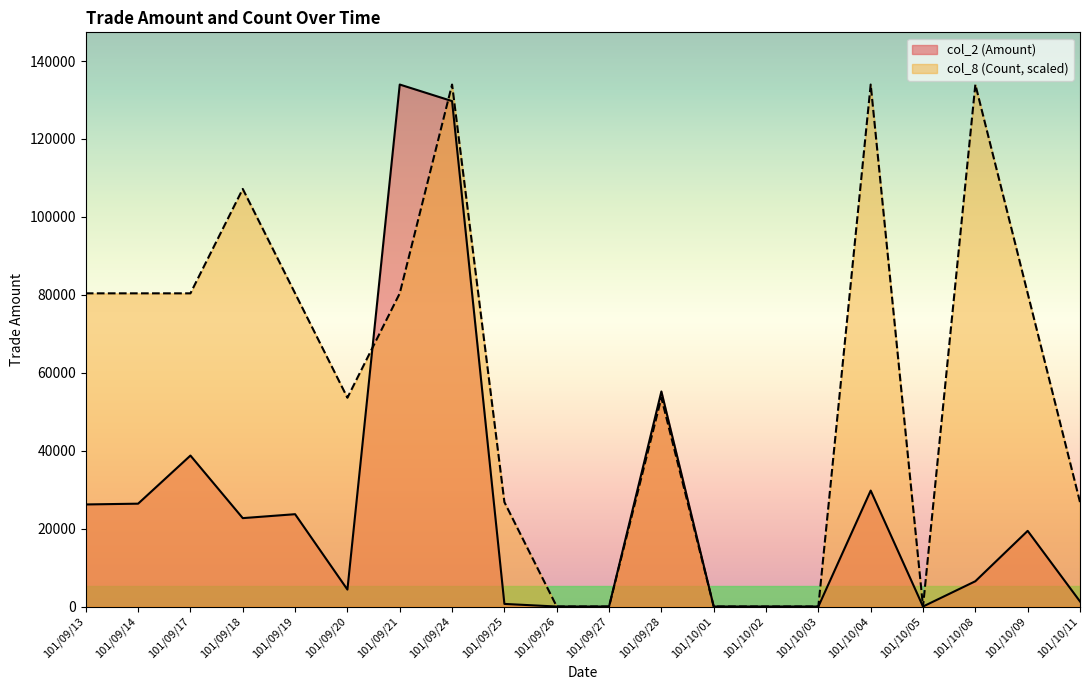

Which series has the largest total across all categories?

col_8 (Count, scaled)